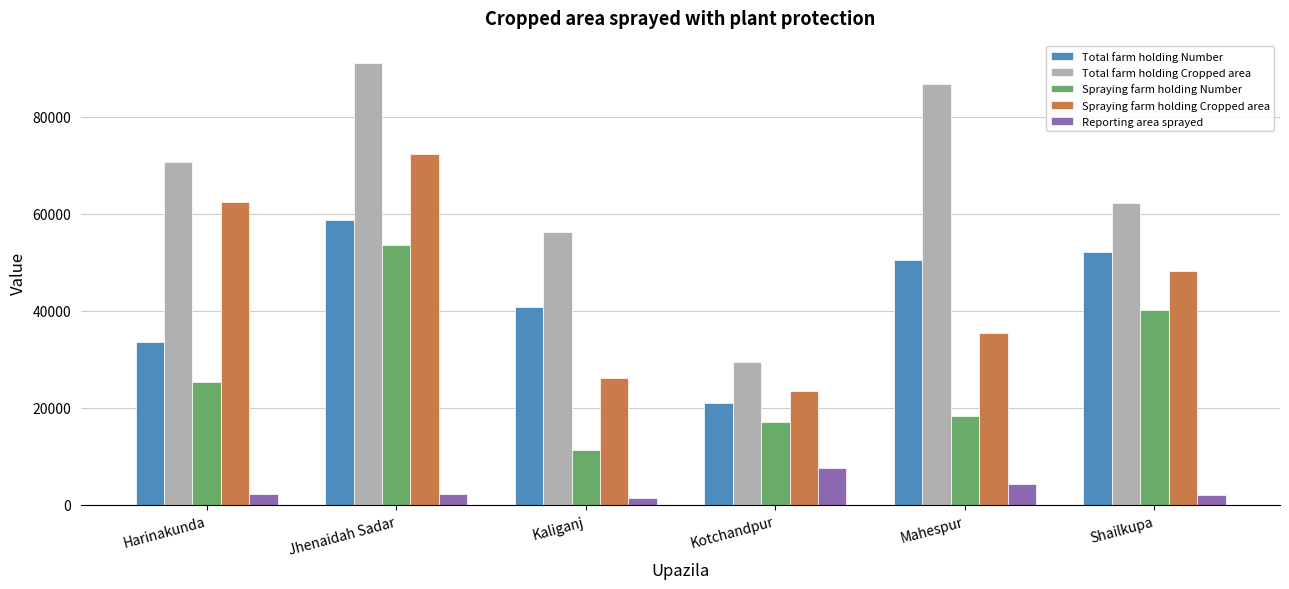

Is the value of Total farm holding Cropped area at Jhenaidah Sadar greater than the value of Reporting area sprayed at Kaliganj?

Yes